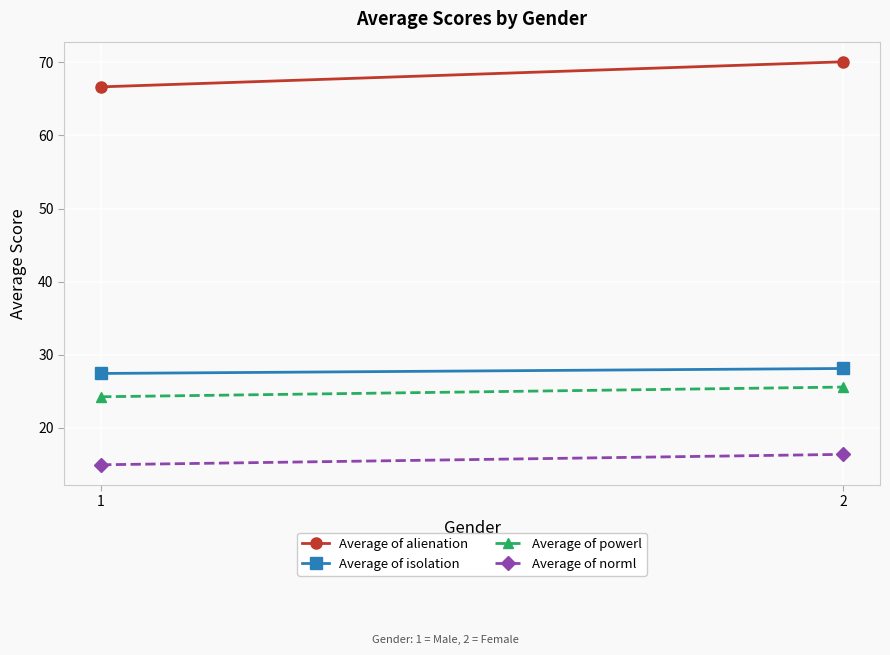

The value of Average of norml at 2 is 24.0. True or false?

False